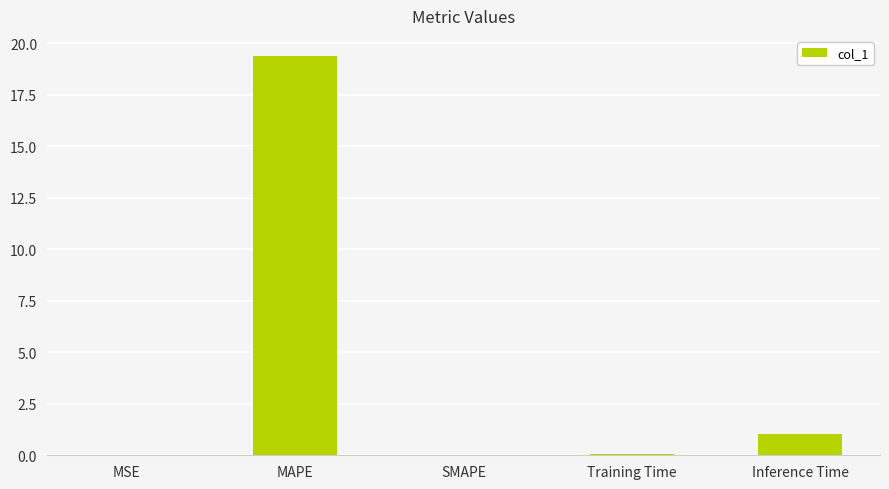

What is the approximate value at Inference Time?

1.1